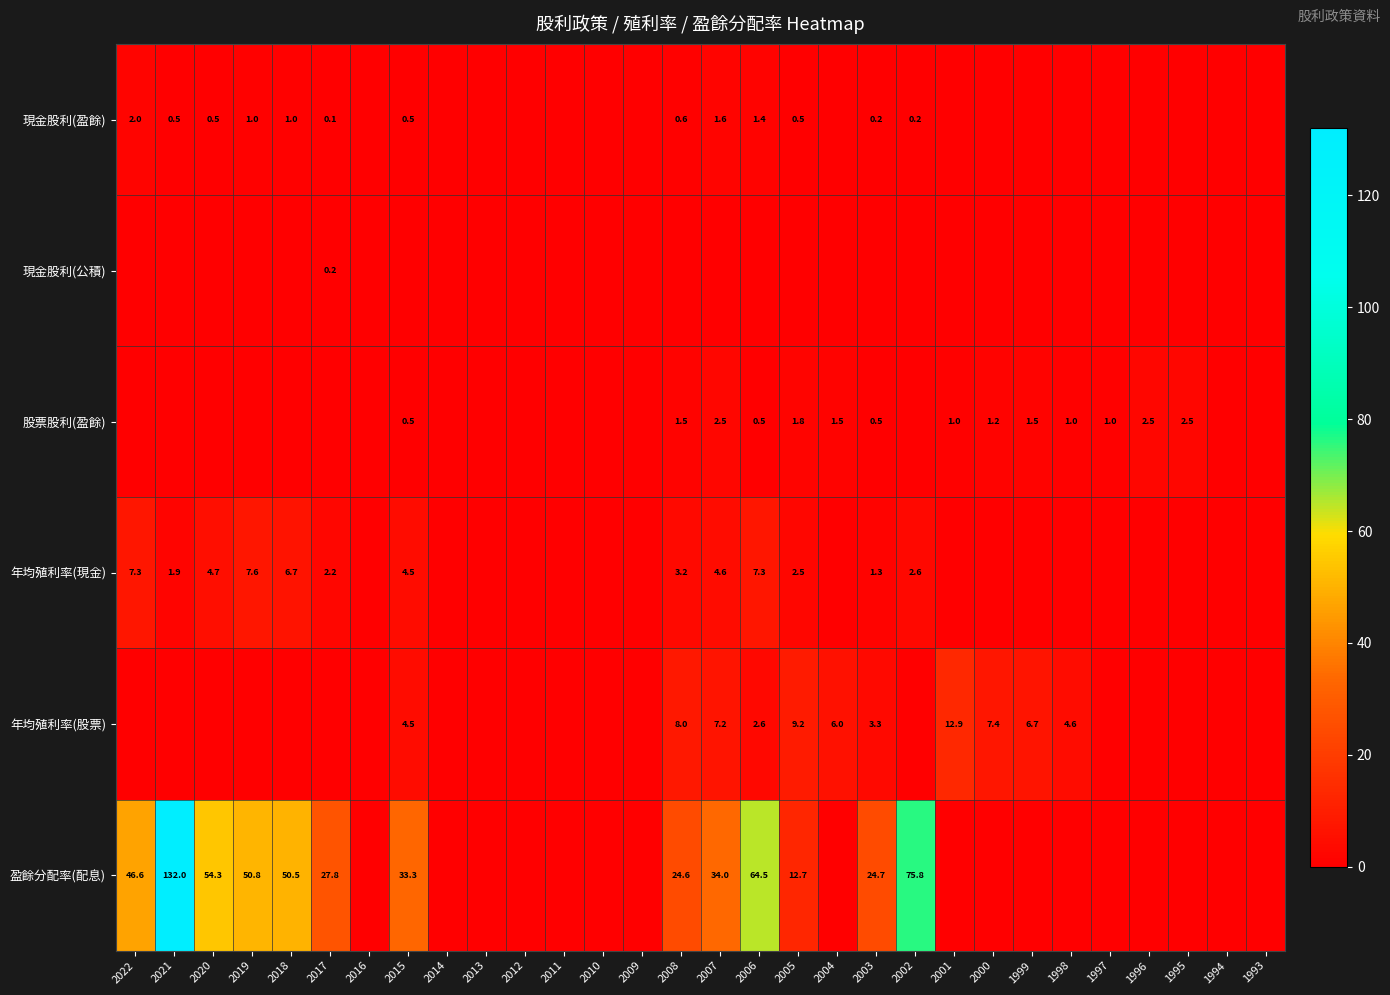

Which label corresponds to the largest value in the chart?

2021